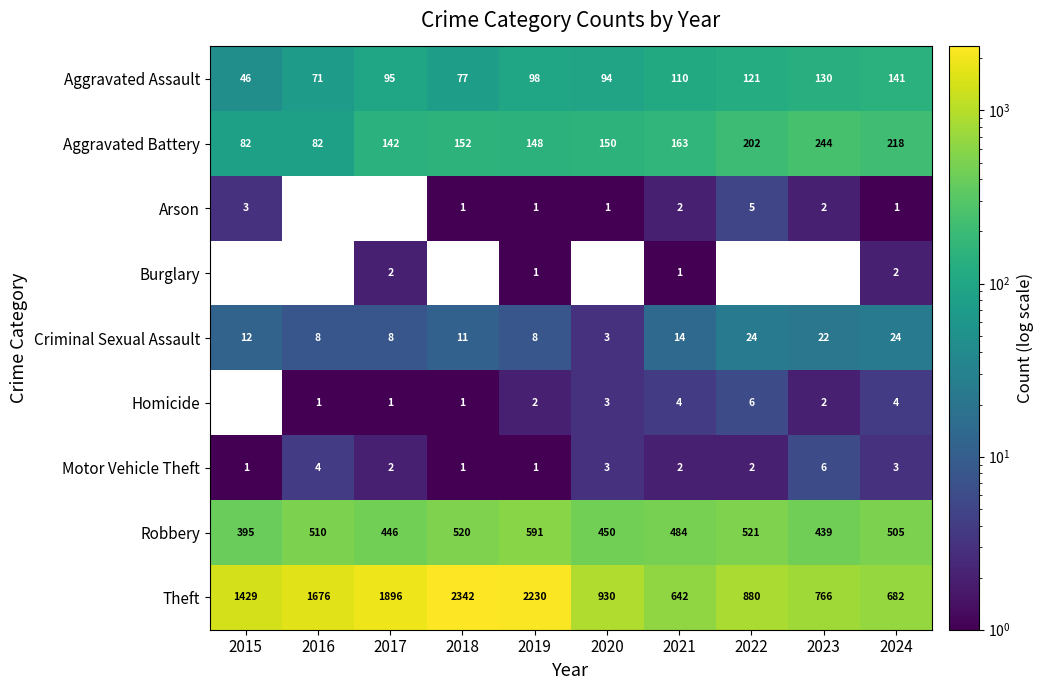

Which label corresponds to the smallest value in the chart?

2016